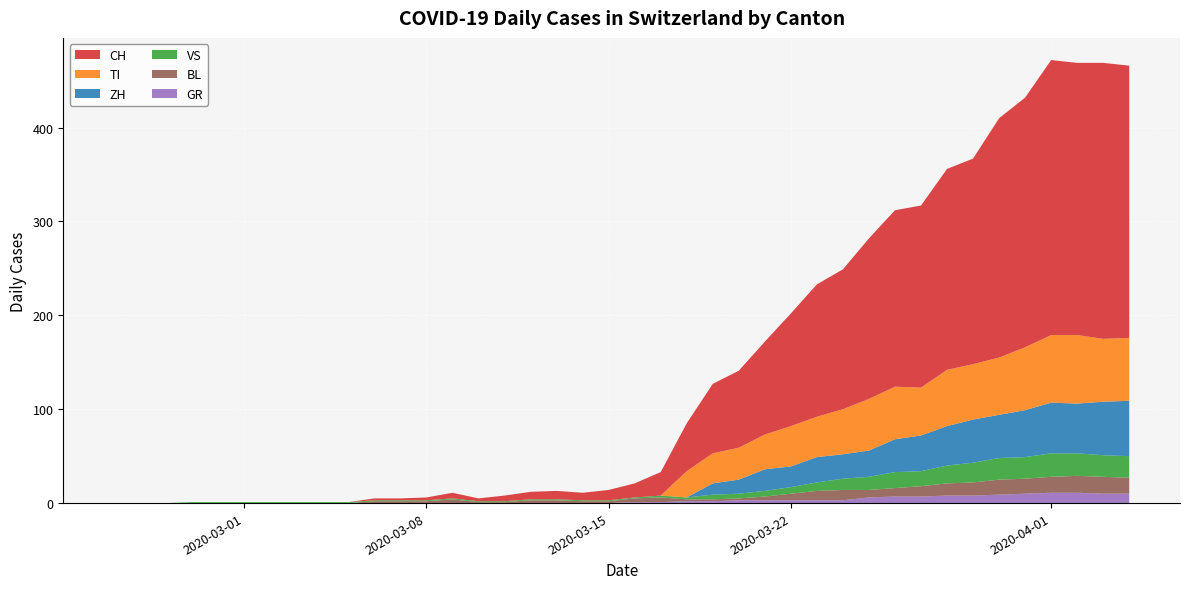

Reading right to left, list all the values displayed in this chart.

CH: 39=290	38=294	37=290	36=293	35=266	34=255	33=219	32=214	31=194	30=188	29=171	28=149	27=141	26=120	25=99	24=82	23=74	22=51	21=25	20=15	19=11	18=8	17=9	16=8	15=6	14=3	13=6	12=3	11=2	10=2	9=0	8=0	7=0	6=0	5=0	4=0	3=0	2=0	1=0	0=0
GR: 39=10	38=10	37=11	36=11	35=10	34=9	33=8	32=8	31=7	30=7	29=6	28=3	27=3	26=3	25=3	24=3	23=2	22=2	21=1	20=1	19=0	18=0	17=0	16=0	15=0	14=0	13=0	12=0	11=0	10=0	9=0	8=0	7=0	6=0	5=0	4=0	3=0	2=0	1=0	0=0
TI: 39=67	38=67	37=73	36=72	35=67	34=61	33=59	32=60	31=51	30=56	29=55	28=48	27=43	26=43	25=37	24=34	23=32	22=28	21=0	20=0	19=0	18=0	17=0	16=0	15=0	14=0	13=0	12=0	11=0	10=0	9=0	8=0	7=0	6=0	5=0	4=0	3=0	2=0	1=0	0=0
VS: 39=23	38=23	37=24	36=25	35=23	34=23	33=21	32=19	31=16	30=17	29=14	28=12	27=9	26=7	25=6	24=5	23=5	22=2	21=2	20=1	19=1	18=1	17=1	16=1	15=1	14=1	13=1	12=1	11=1	10=1	9=1	8=1	7=1	6=1	5=1	4=1	3=1	2=0	1=0	0=0
BL: 39=17	38=18	37=18	36=17	35=16	34=16	33=14	32=13	31=11	30=9	29=8	28=11	27=10	26=7	25=4	24=2	23=2	22=2	21=5	20=4	19=2	18=2	17=3	16=3	15=1	14=1	13=4	12=2	11=2	10=2	9=0	8=0	7=0	6=0	5=0	4=0	3=0	2=0	1=0	0=0
ZH: 39=59	38=57	37=53	36=54	35=50	34=46	33=46	32=42	31=38	30=35	29=28	28=26	27=27	26=22	25=23	24=15	23=12	22=0	21=0	20=0	19=0	18=0	17=0	16=0	15=0	14=0	13=0	12=0	11=0	10=0	9=0	8=0	7=0	6=0	5=0	4=0	3=0	2=0	1=0	0=0